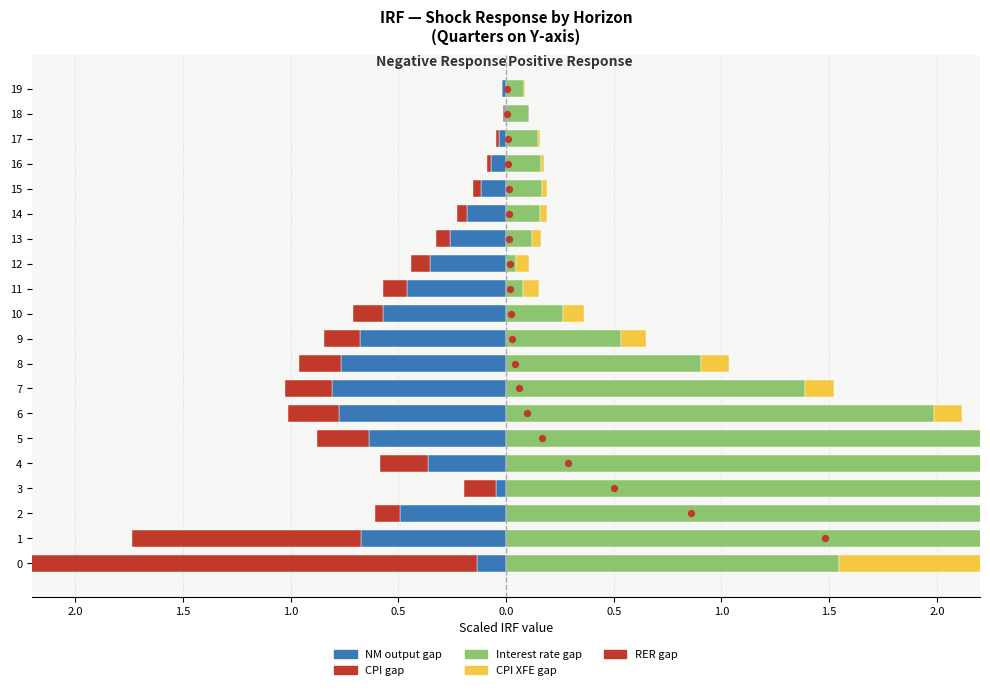

What are all the series names shown in the legend?

NM output gap, CPI gap, Interest rate gap, CPI XFE gap, RER gap